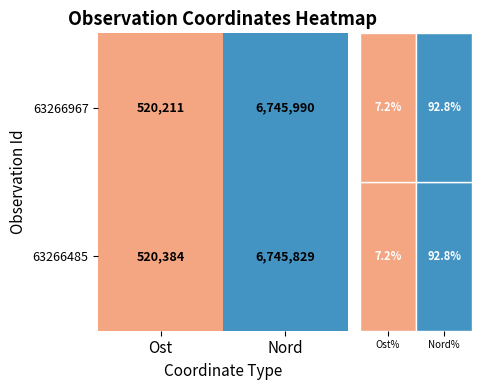

The 63266485 series shows 147396 at Ost. True or false?

False